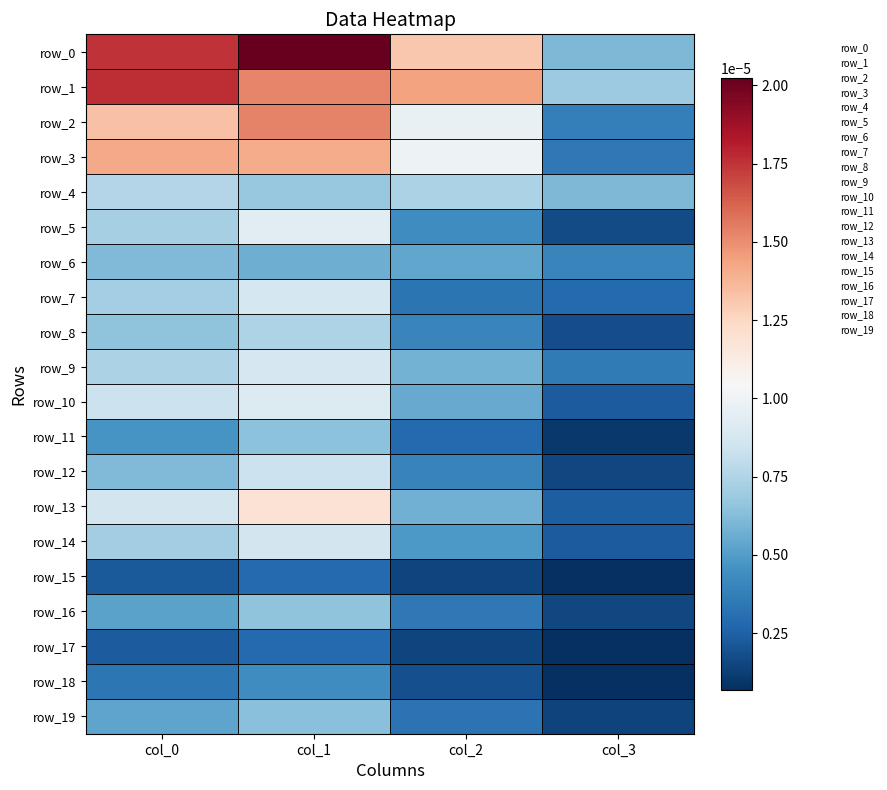

Count the number of categories in the chart.

4